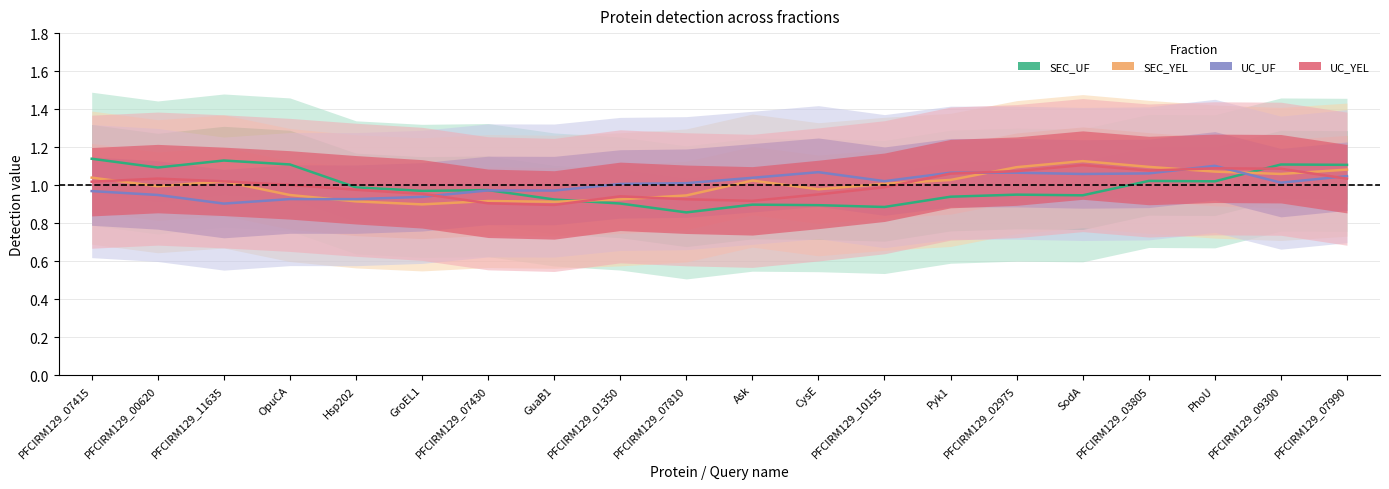

Rank the categories by SEC_UF value from lowest to highest.

PFCIRM129_07810, PFCIRM129_10155, CysE, Ask, PFCIRM129_01350, GuaB1, Pyk1, SodA, PFCIRM129_02975, GroEL1, PFCIRM129_07430, Hsp202, PhoU, PFCIRM129_03805, PFCIRM129_00620, PFCIRM129_07990, PFCIRM129_09300, OpuCA, PFCIRM129_11635, PFCIRM129_07415